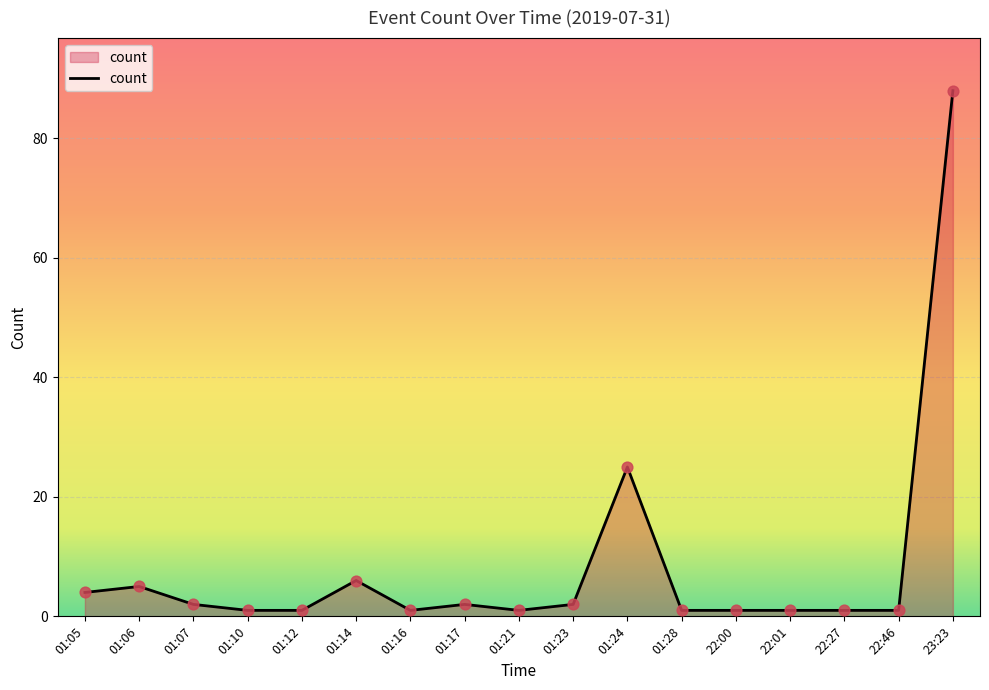

Approximately how many times larger is the value at 22:00 compared to 01:10?

1.0